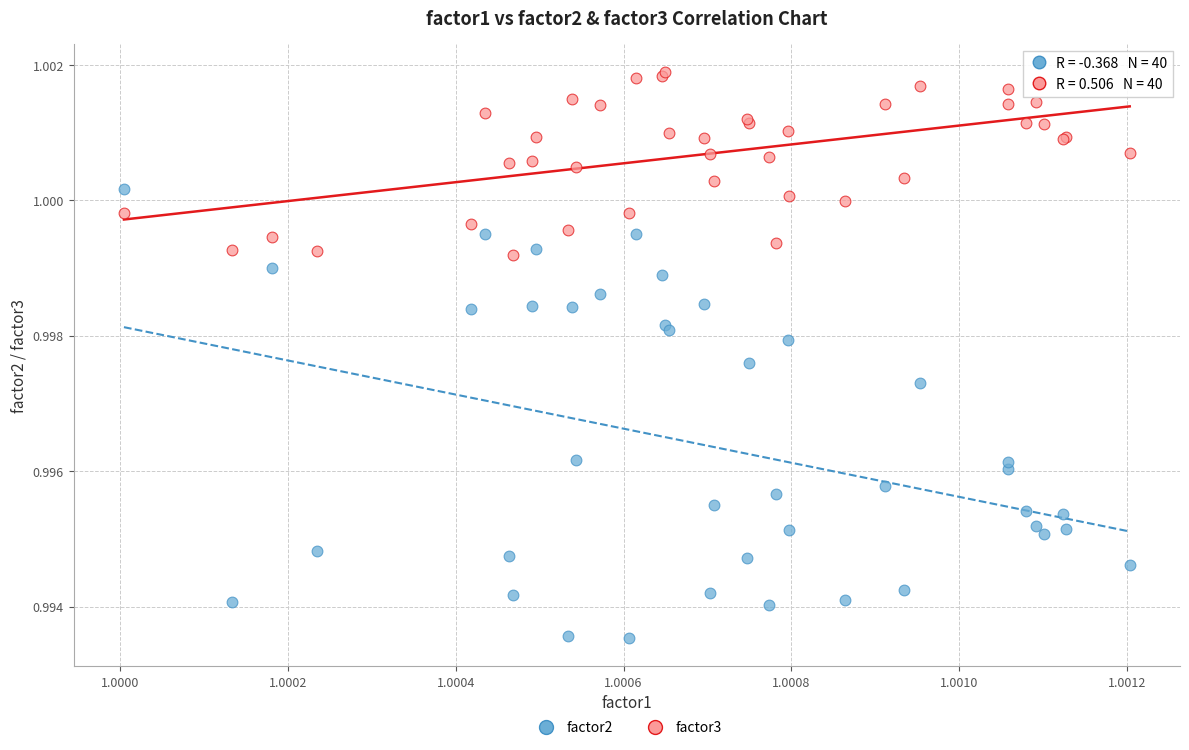

Which series contains the highest Y value?

factor3